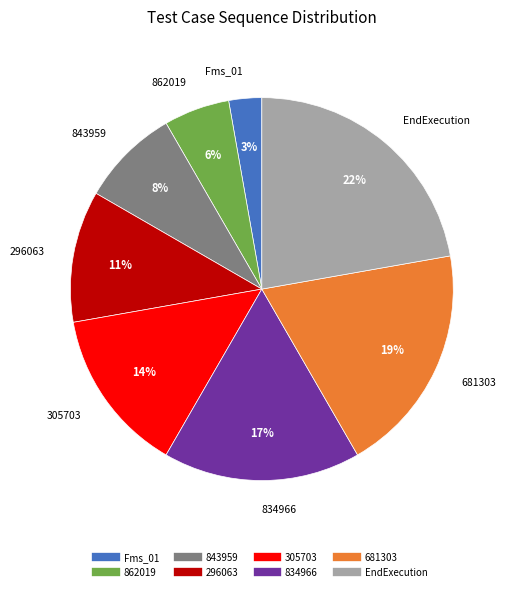

What percentage is the 834966 slice, to the nearest percent?

17%